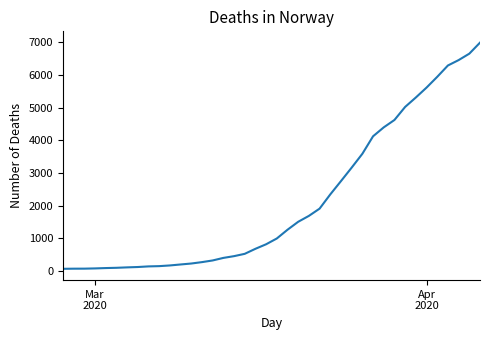

What is the greatest value displayed?

6995